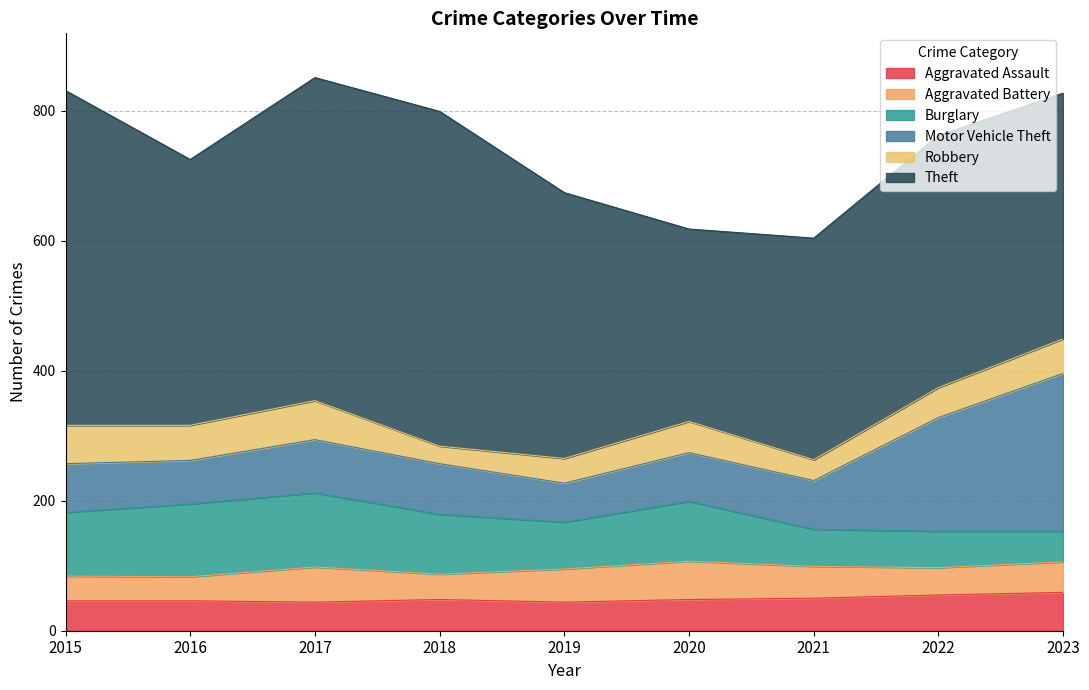

Which category has the highest value in the Theft series?

2015